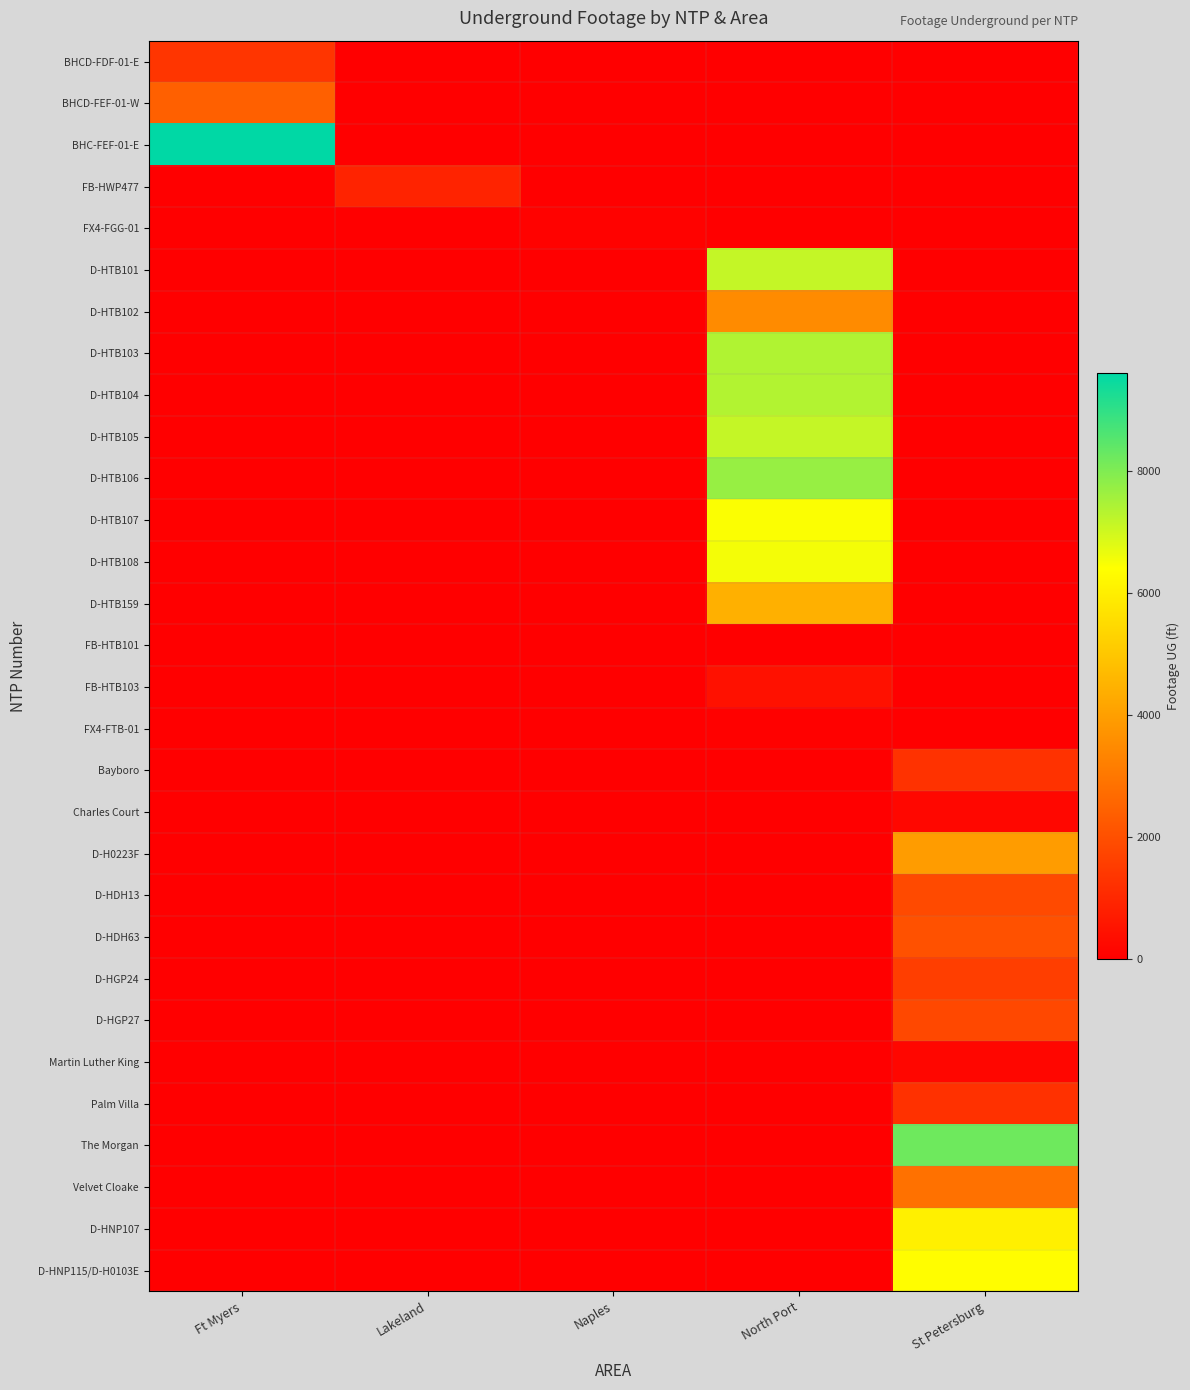

Between Naples and St Petersburg, which is larger?

Naples